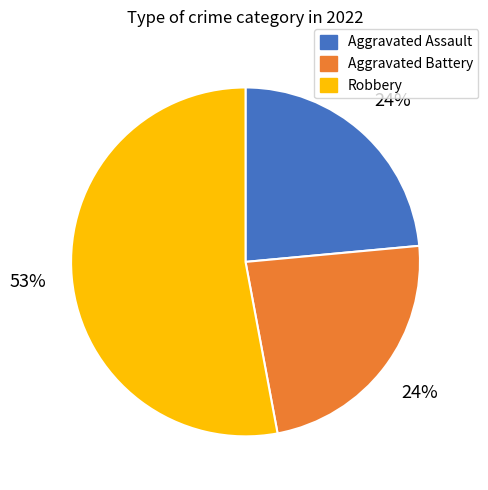

Is Aggravated Assault the majority of the pie?

No